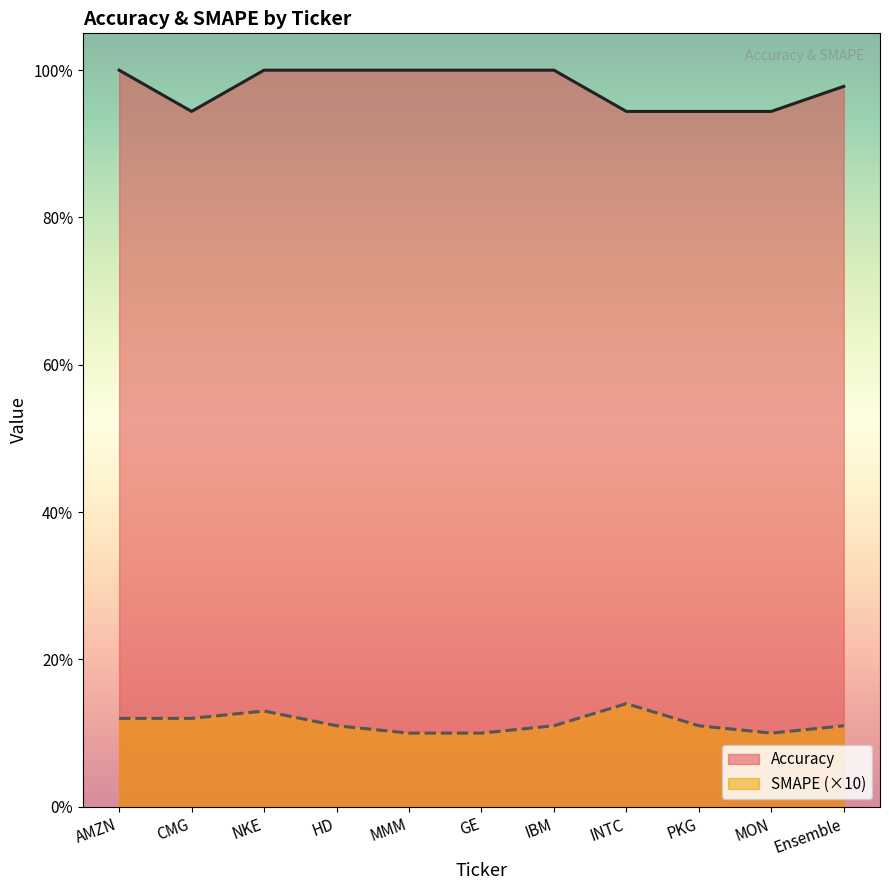

How many data points in Accuracy are less than 1?

5